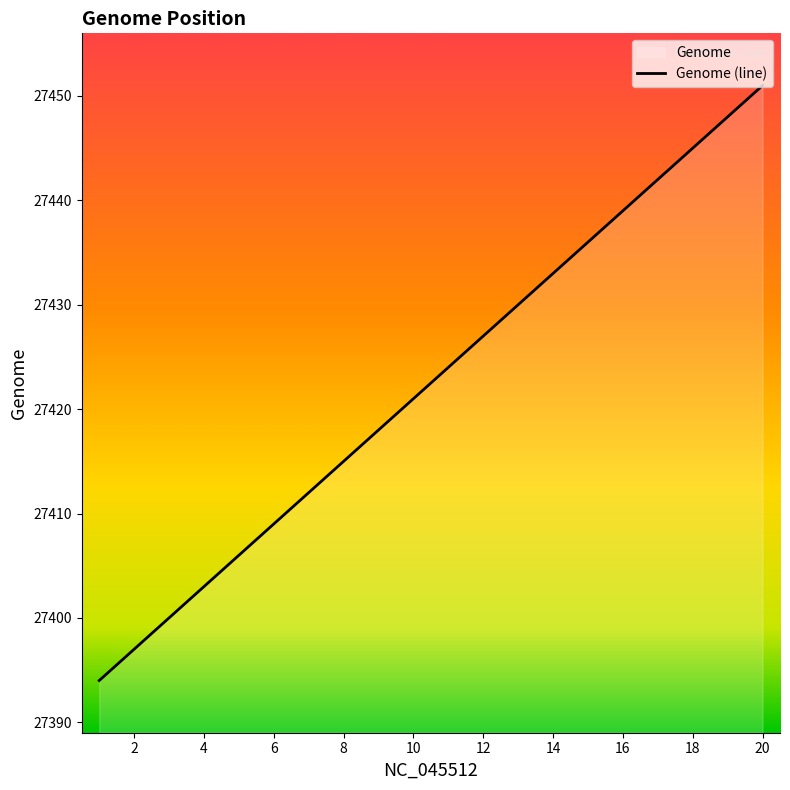

True or false: the data shows 27397 at 2.

True